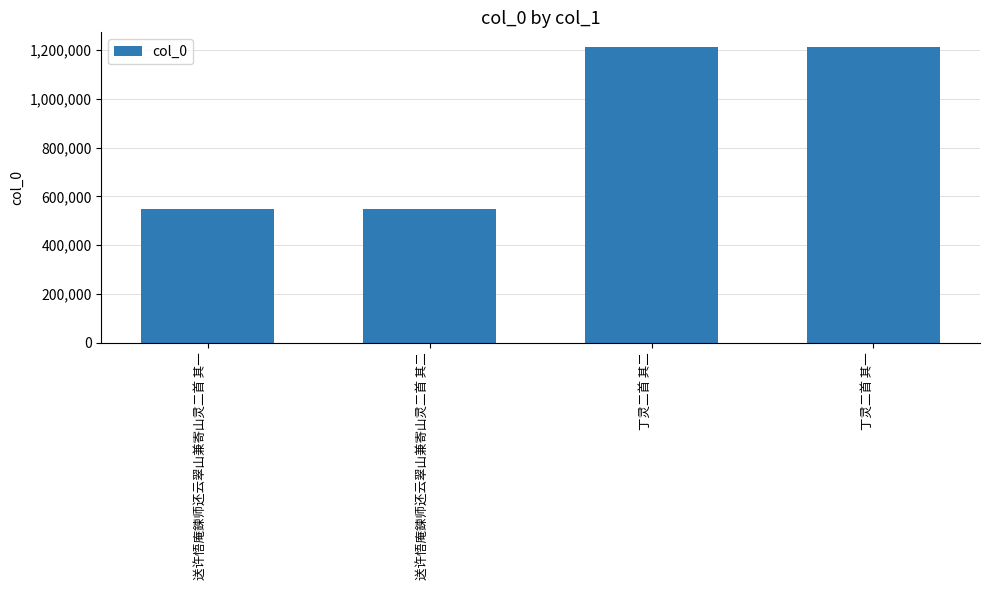

What is the change in value from 丁灵二首 其二 to 丁灵二首 其一?

-1